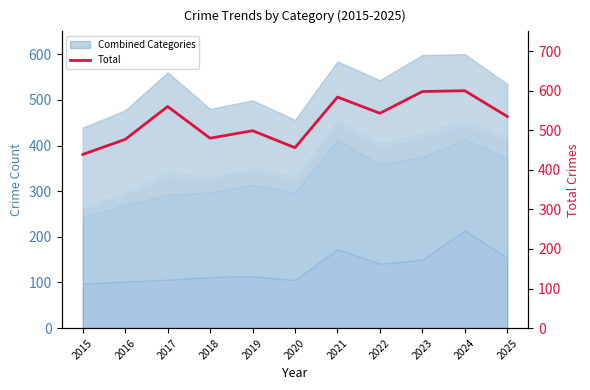

What is the value of the 4th point from the left?

480